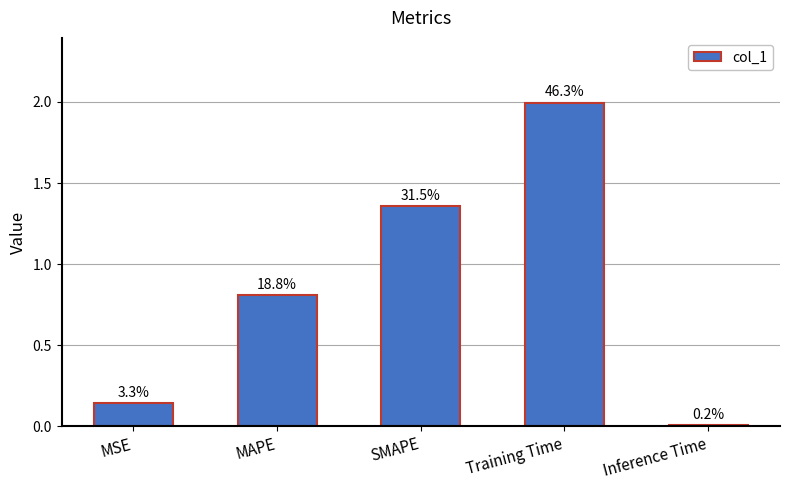

Are the bars horizontal?

No